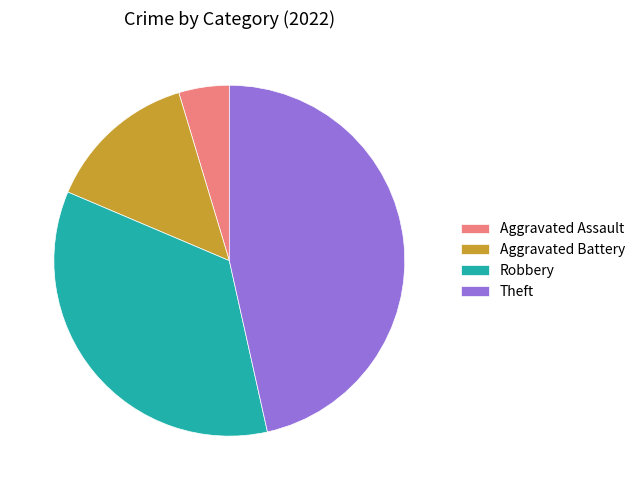

Rank the categories by value from highest to lowest.

Theft, Robbery, Aggravated Battery, Aggravated Assault